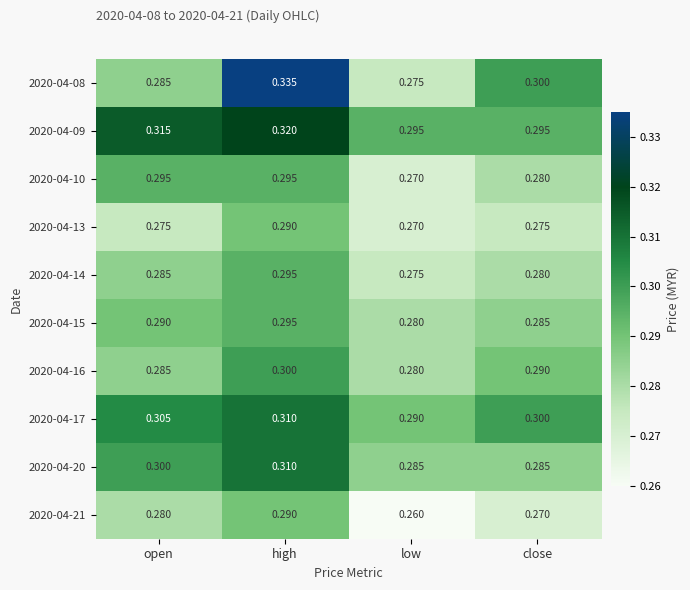

At which label is 2020-04-10 closest to 0?

low